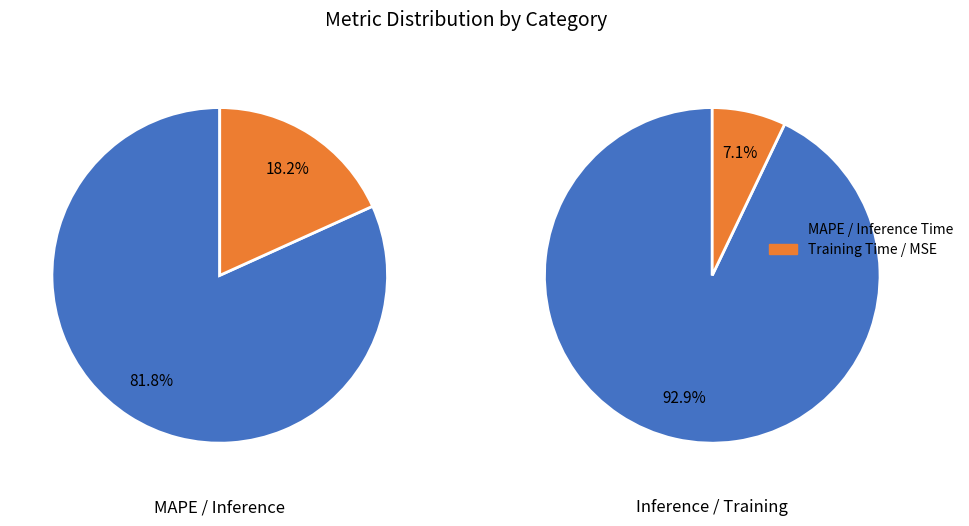

Is there any slice that represents more than half of the pie?

Yes